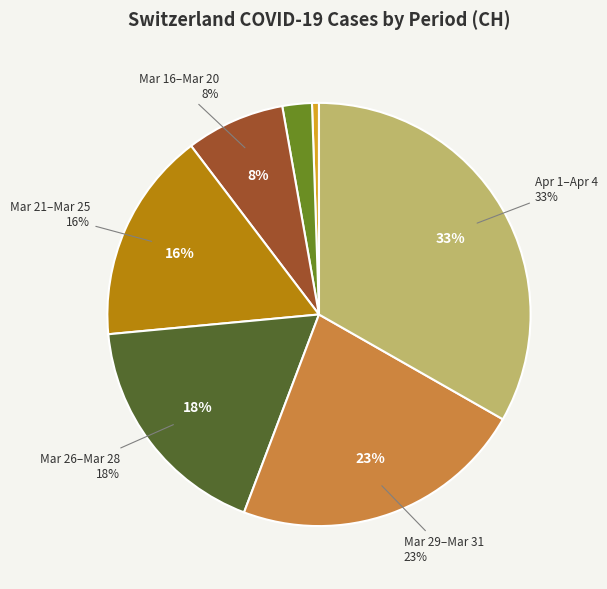

Does any single category account for the majority?

No